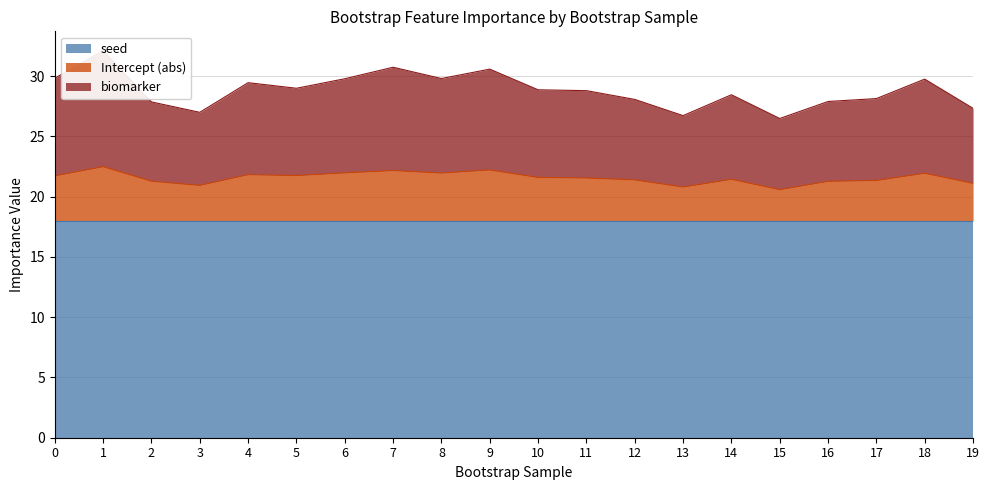

True or false: biomarker and Intercept_abs intersect in this chart.

False